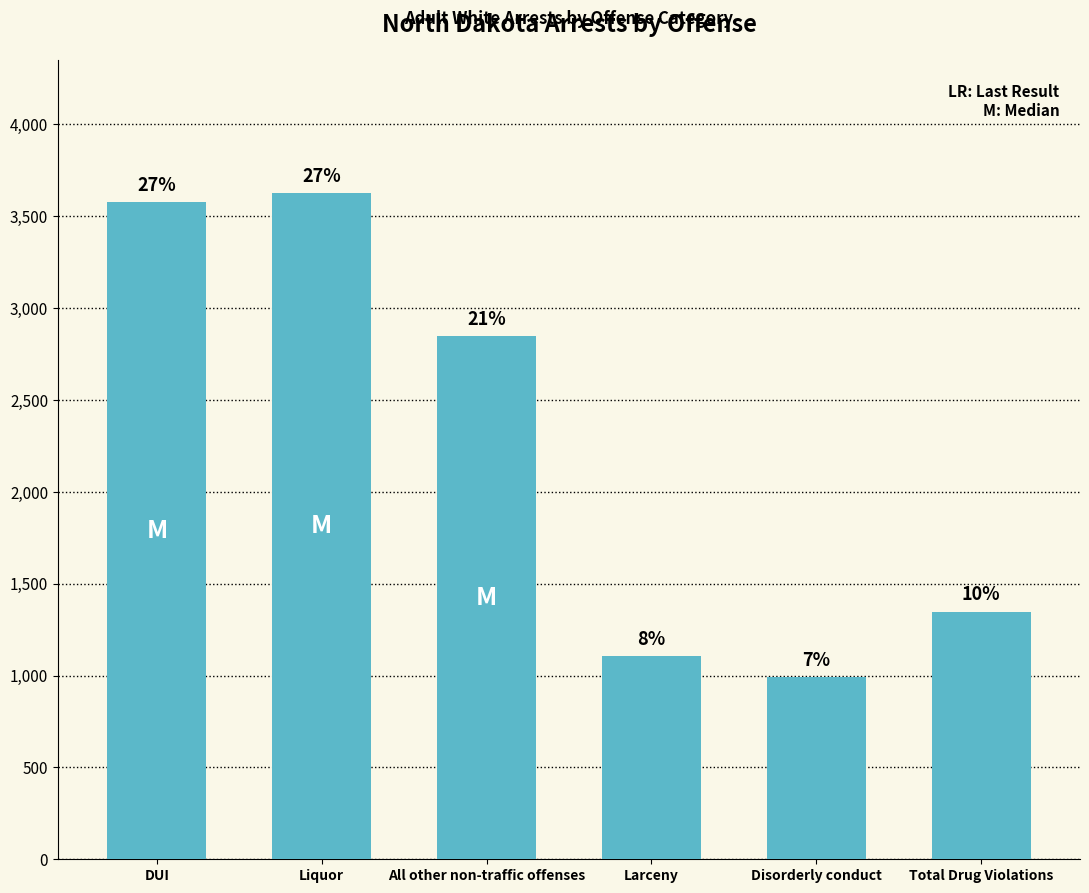

List the labels in order of value, smallest first.

Disorderly conduct, Larceny, Total Drug Violations, All other non-traffic offenses, DUI, Liquor